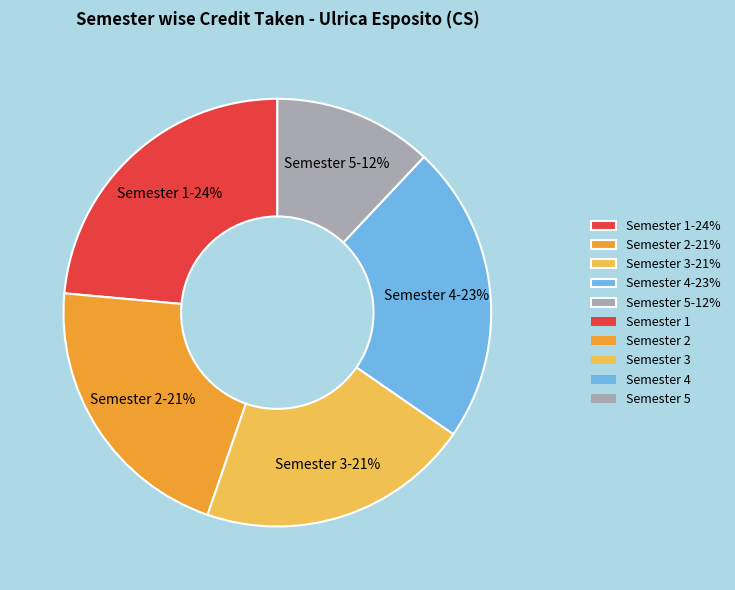

Which slice is the largest?

Semester 1